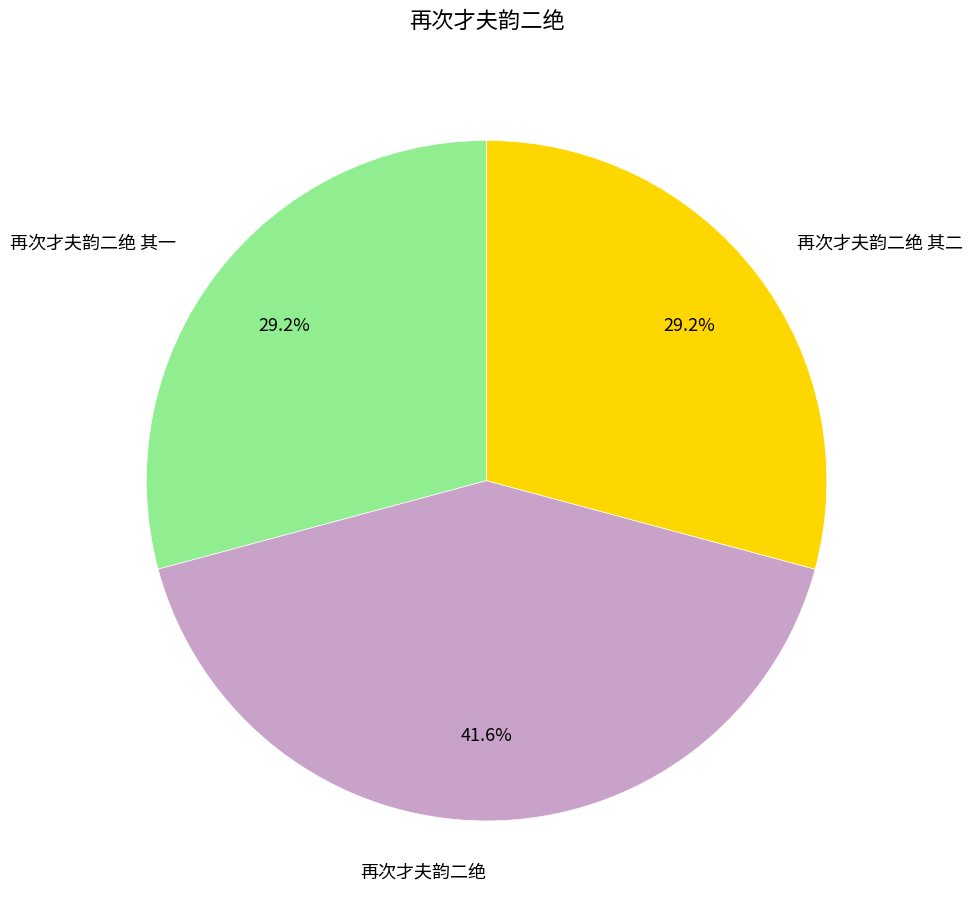

Does 再次才夫韵二绝 其二 account for over 50% of the chart?

No